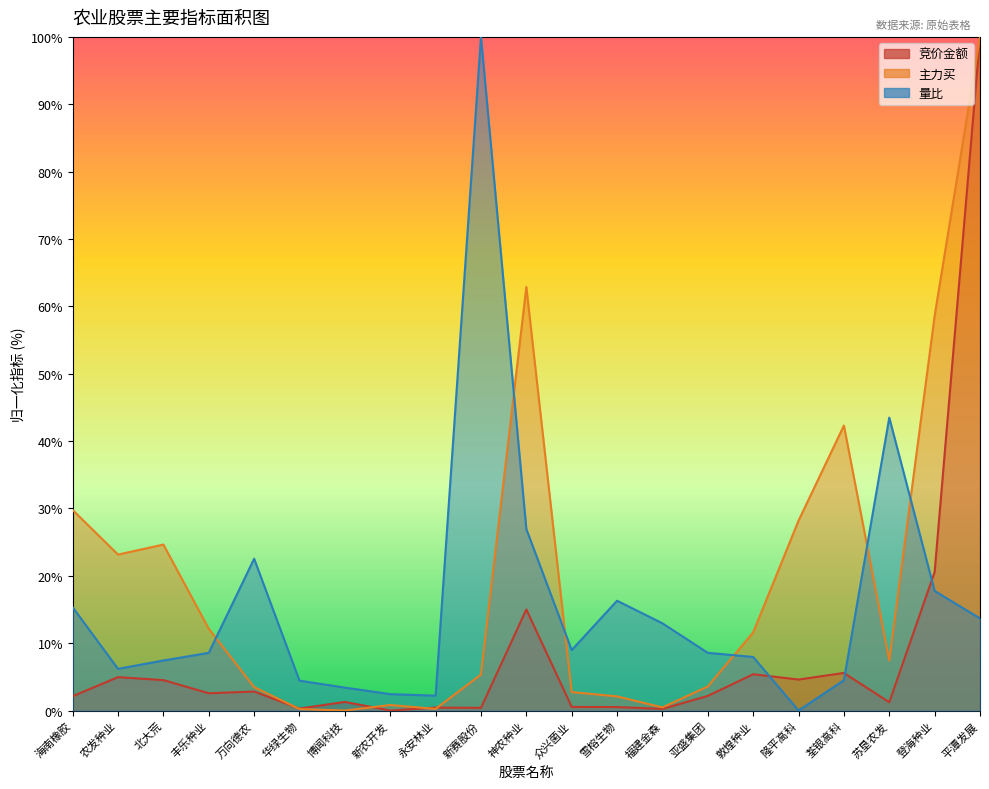

At which category does the chart reach its minimum across all series?

新农开发